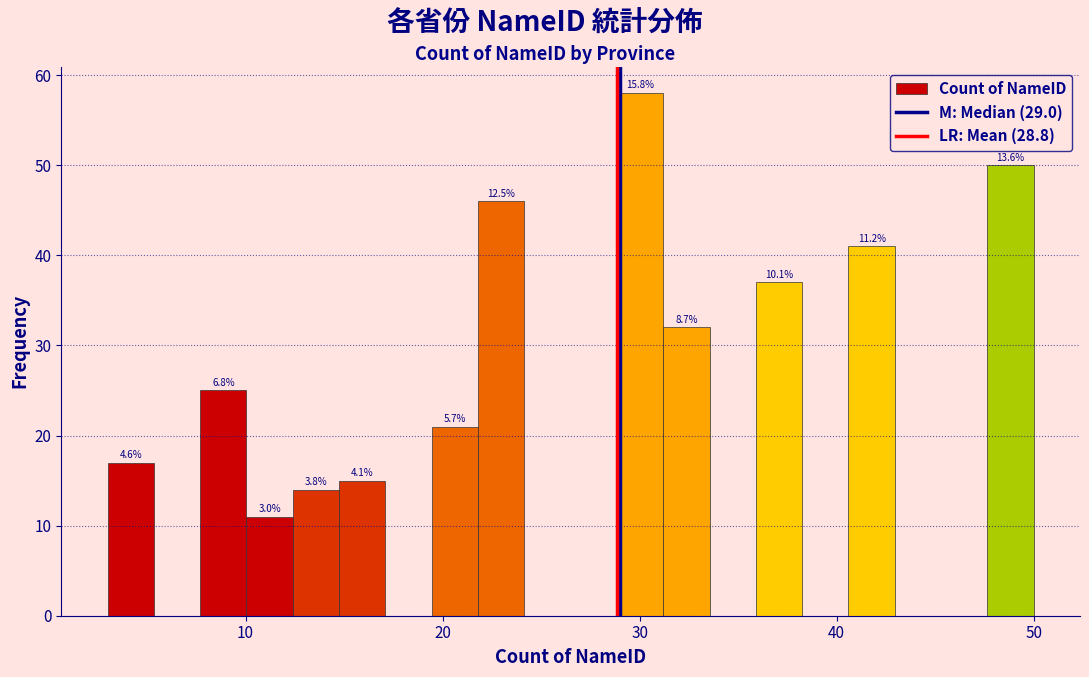

Around what value on the x-axis is the tallest bar? Give the approximate position of its centre, as read against the axis.

30